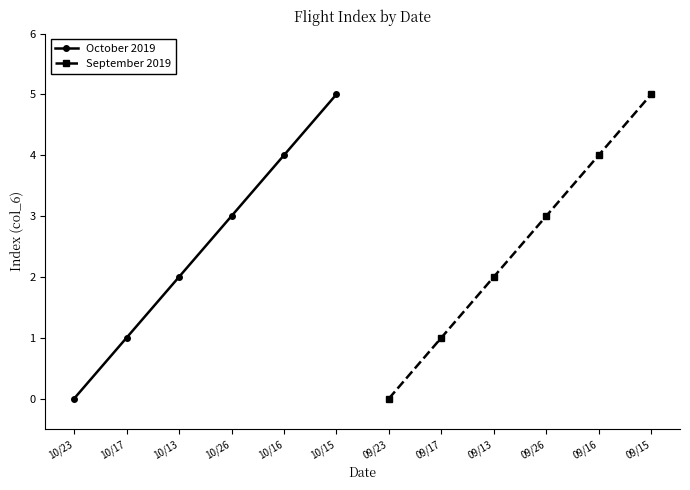

The October 2019 series shows 5 at 10/15. True or false?

True